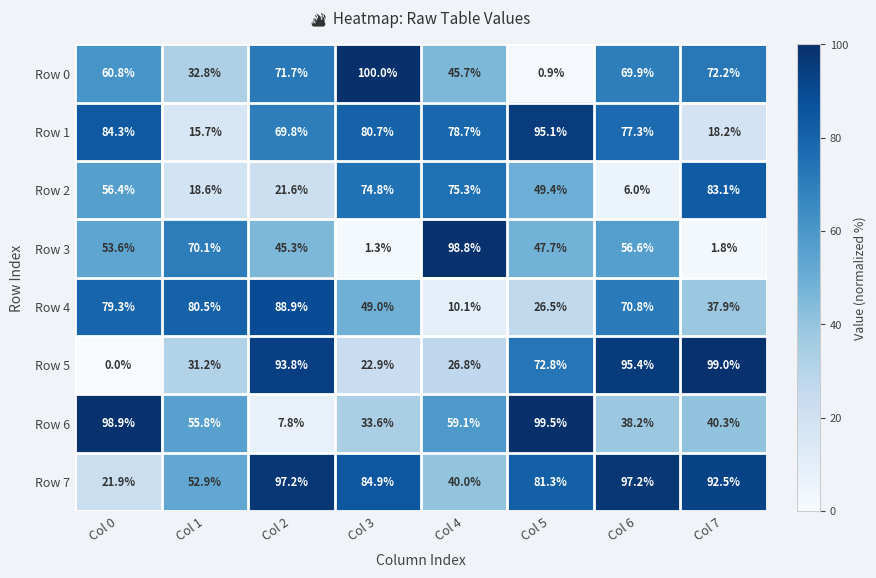

The Row 1 series shows 135.2 at Col 6. True or false?

False